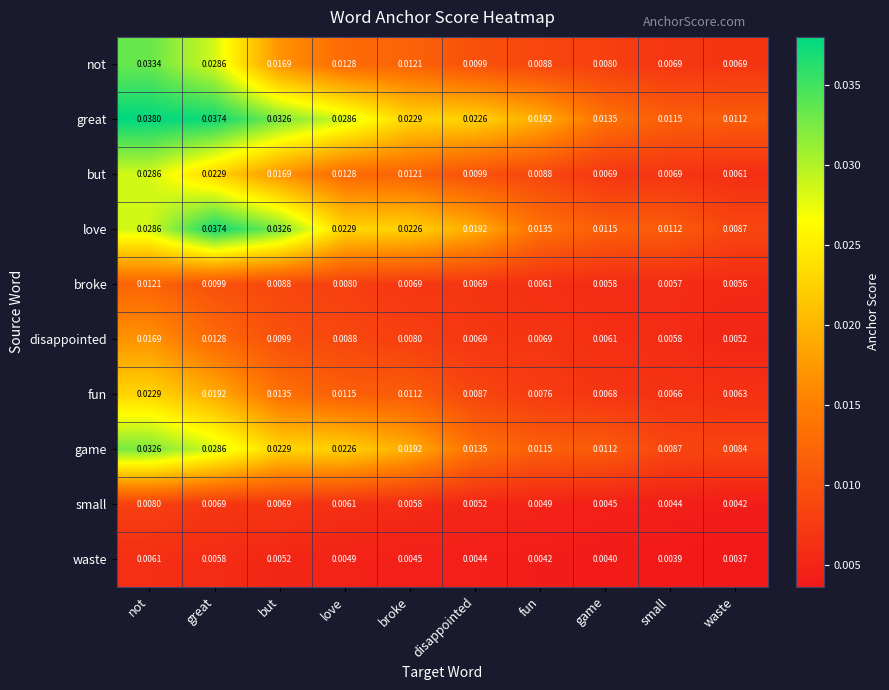

How many categories are shown in the chart?

10